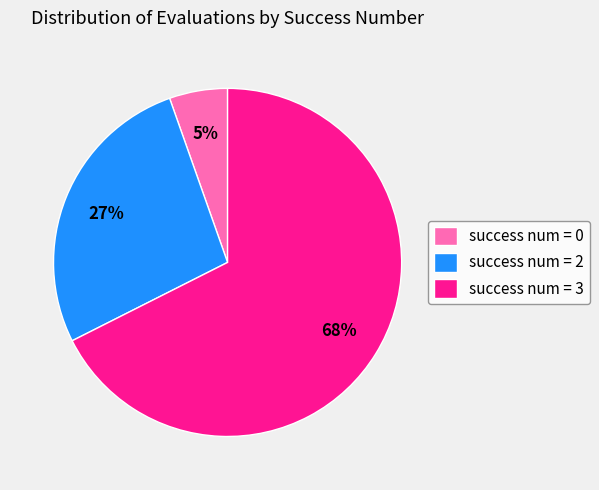

Is the sum of success num = 0 and success num = 2 greater than half?

No